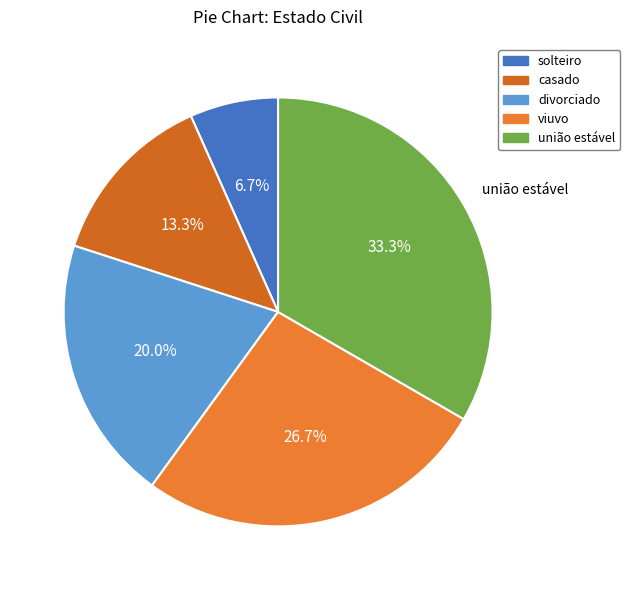

Combined, do casado and união estável account for over 50%?

No